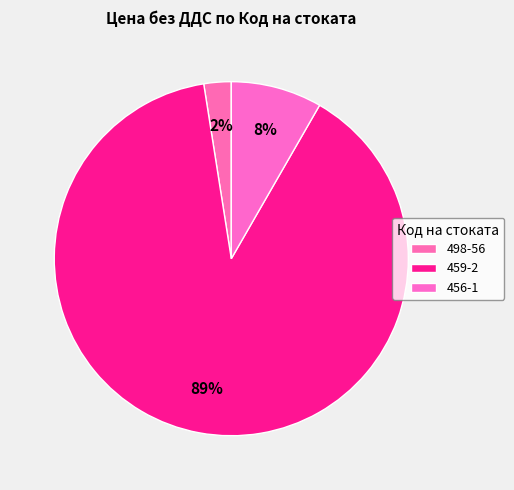

How many slices are in this pie chart?

3